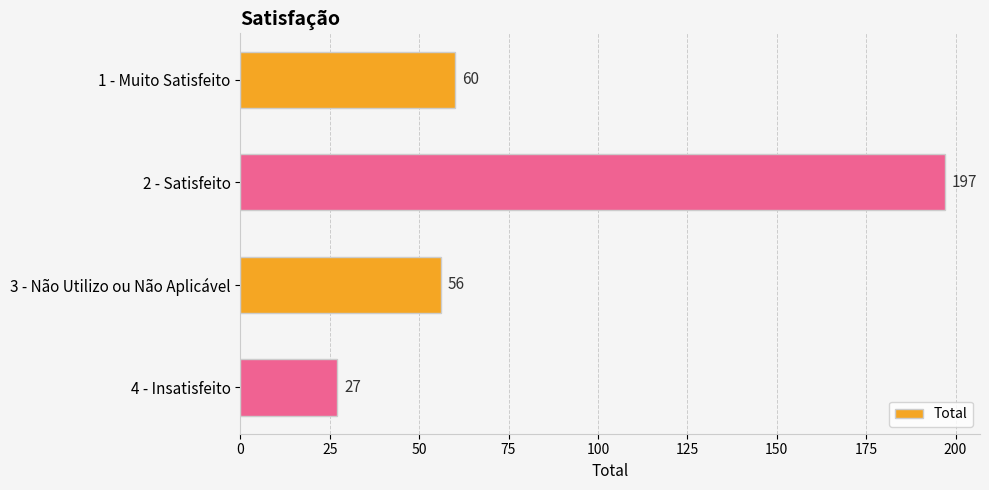

What is the difference between the second highest and second lowest values?

4